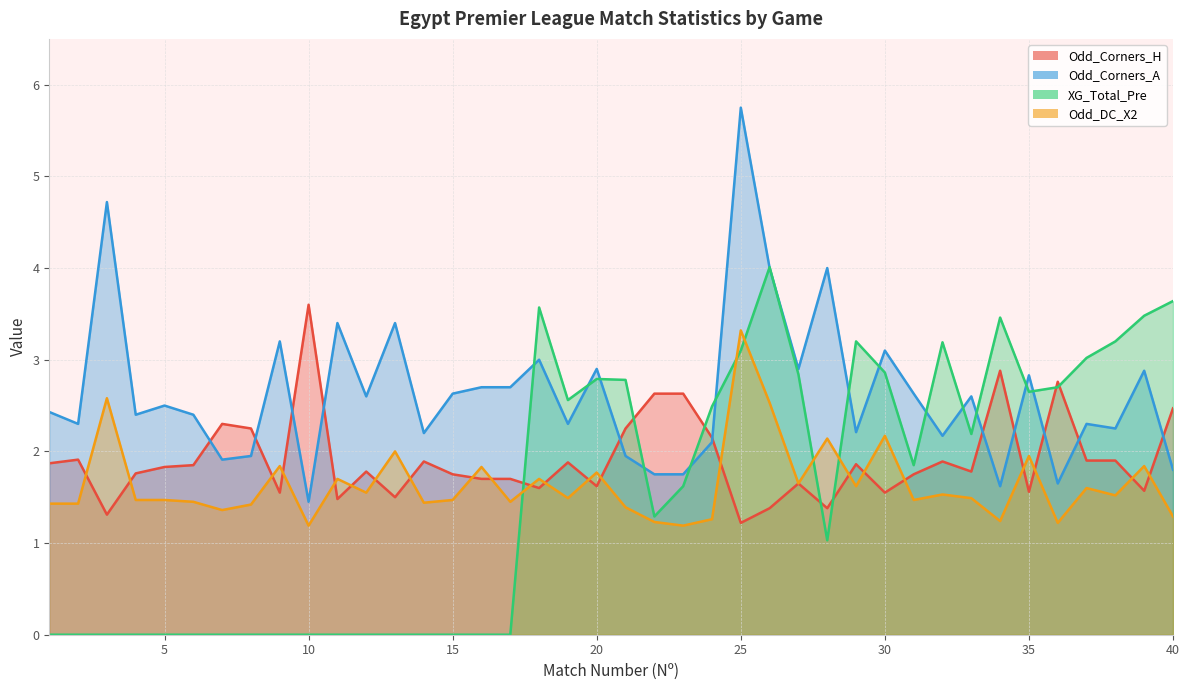

True or false: Odd_Corners_H and Odd_Corners_A cross at least once.

True